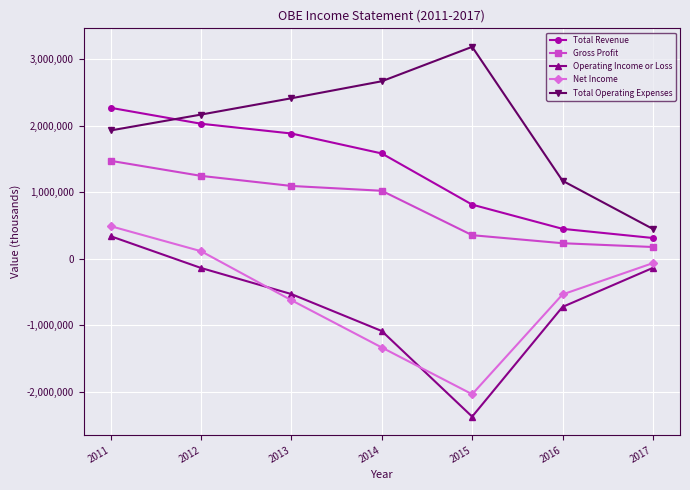

Where does the Net Income series first go above -534700?

2011